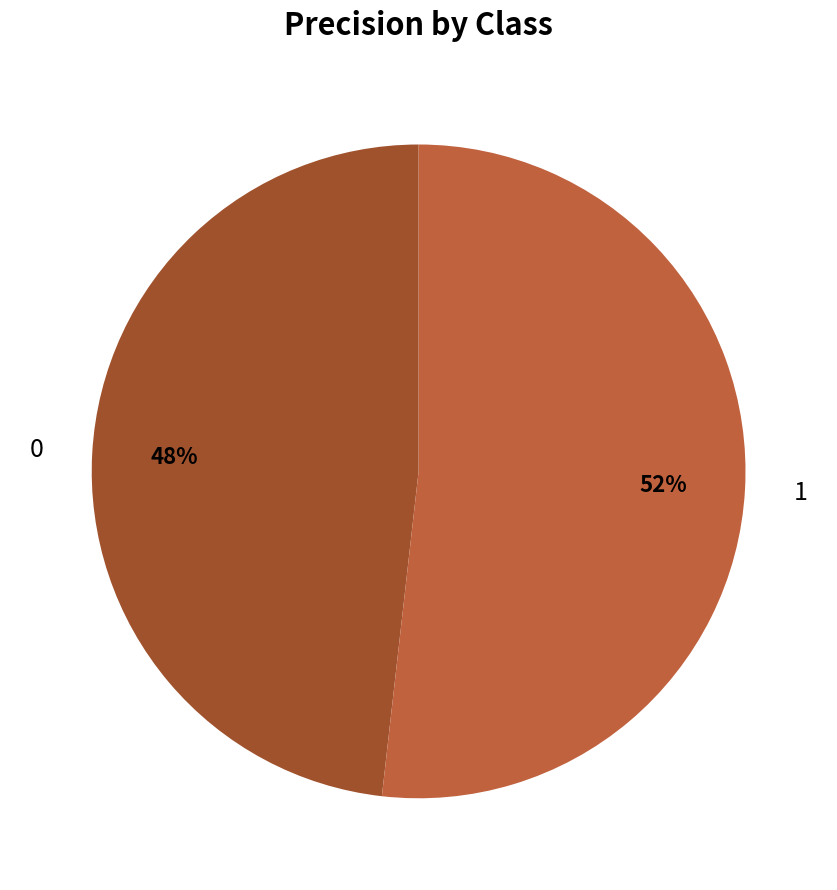

Rank the categories by value from lowest to highest.

0, 1